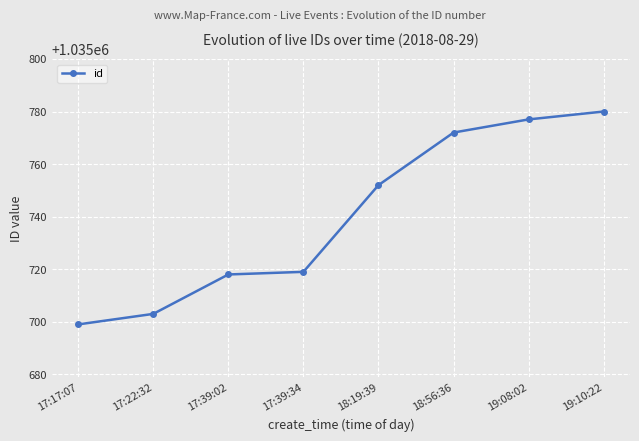

Count the number of categories in the chart.

8